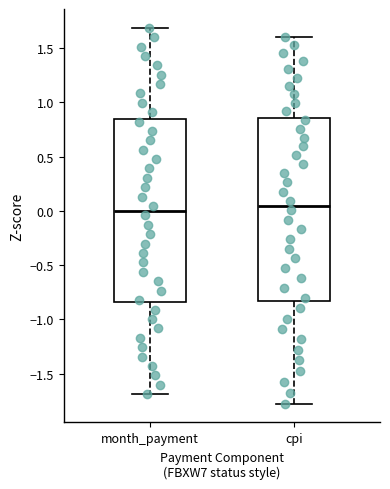

Reading left to right, transcribe this box plot: for each box, give where its median line is, the range the box spans, and where its two whiskers end, as read against the y-axis. The values are not printed on the chart, so give them approximately, as read against the axis.

month_payment: median 0.00, box -0.85 to 0.85, whiskers -1.70 to 1.70
cpi: median 0.05, box -0.85 to 0.85, whiskers -1.80 to 1.60